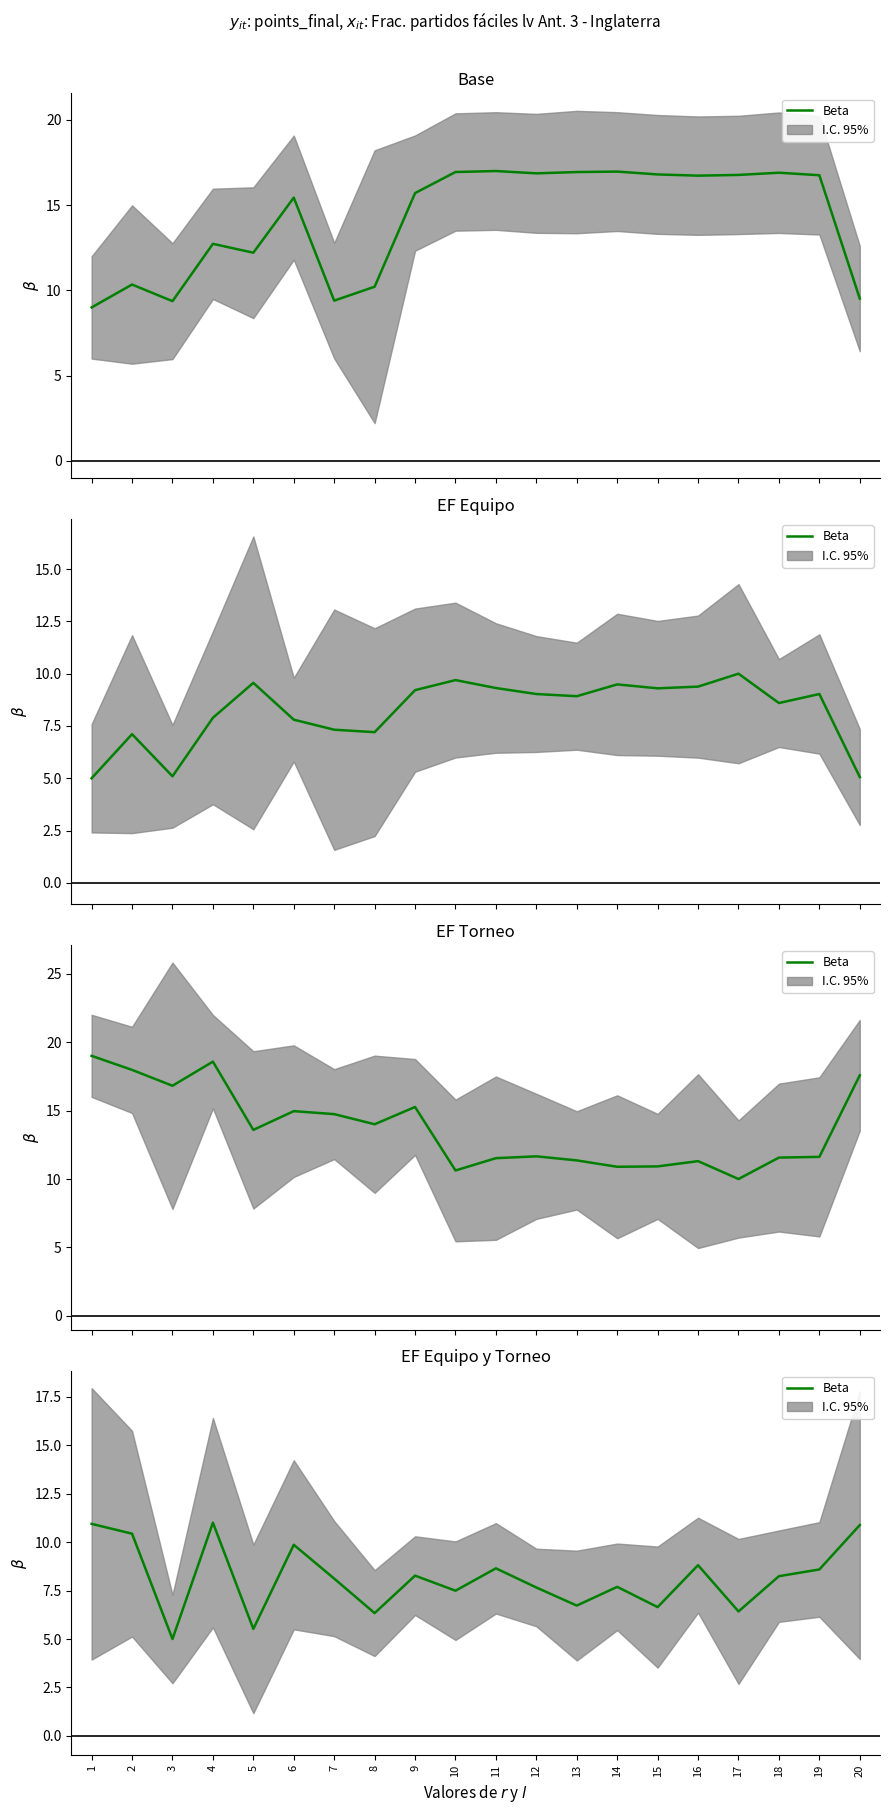

How many points are higher than both their immediate neighbors (excluding endpoints)?

6